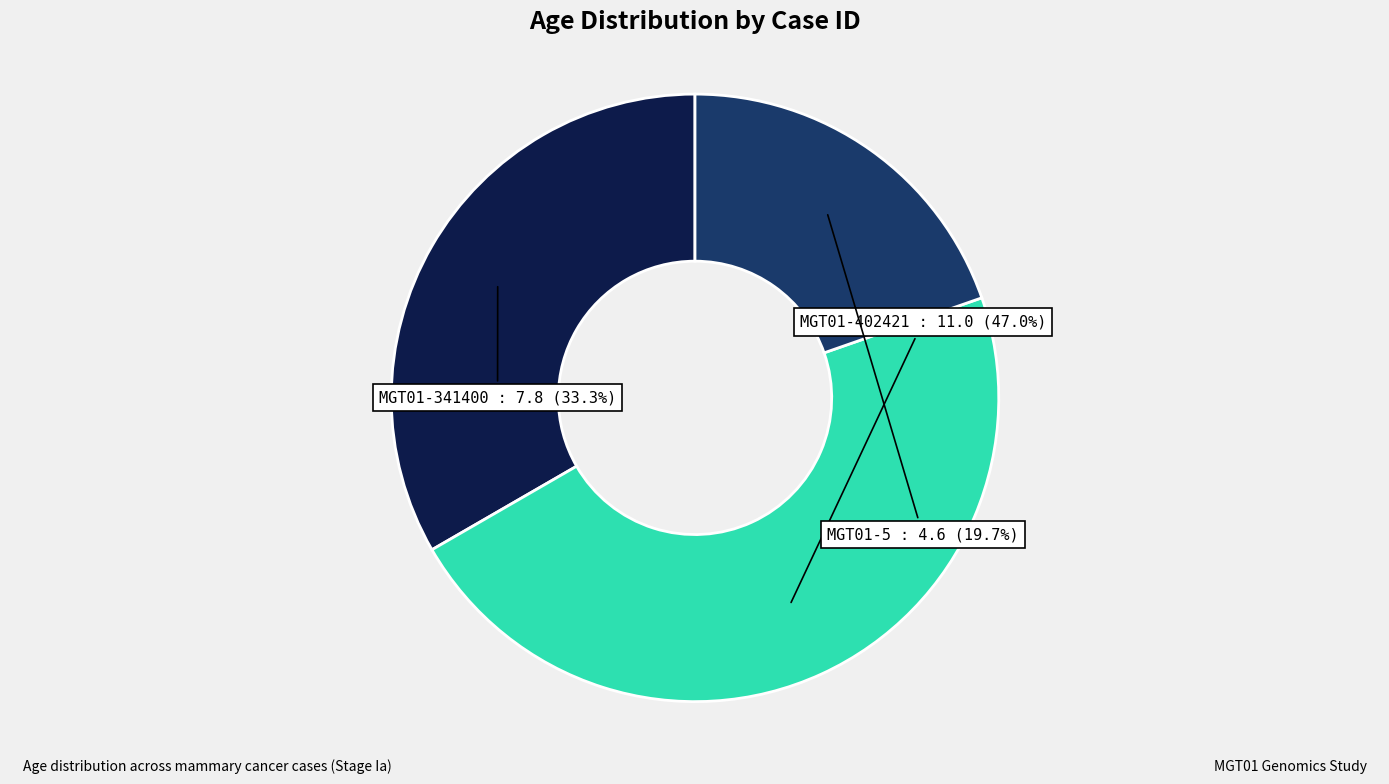

True or false: MGT01-341400 accounts for 27% of the total.

False